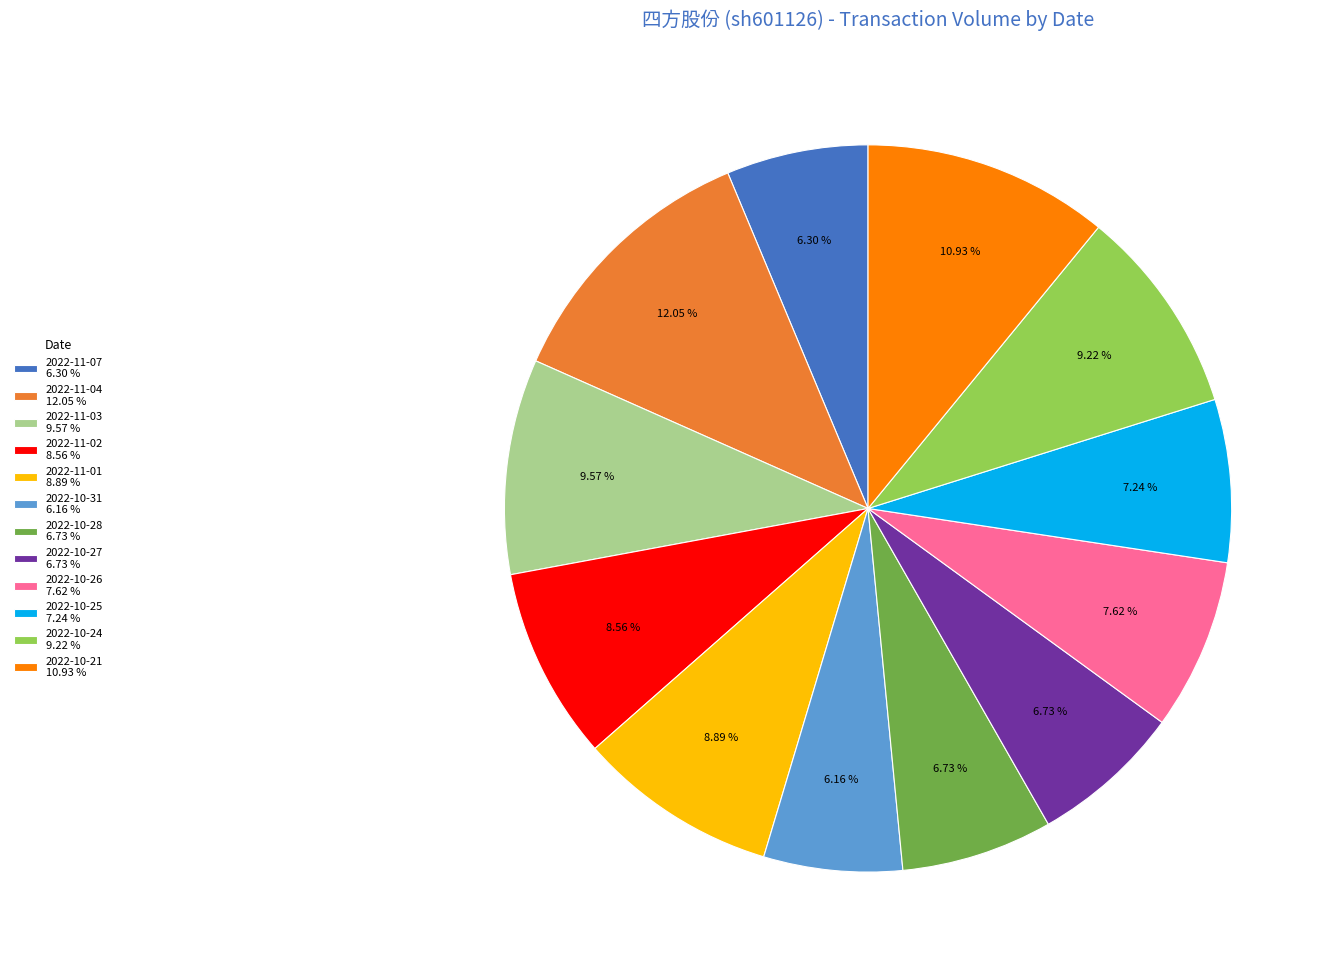

What is the ratio of the value at 2022-10-21 10.93 % to the value at 2022-10-24 9.22 %?

1.2